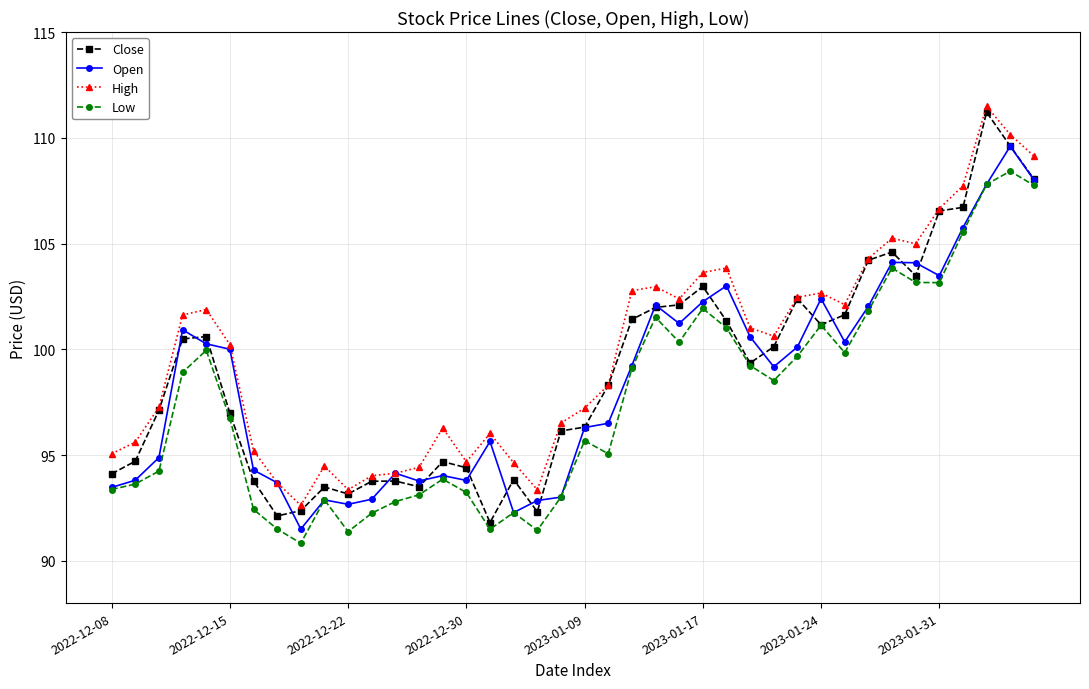

What is the difference between the maximum and minimum values in the Open series?

18.1